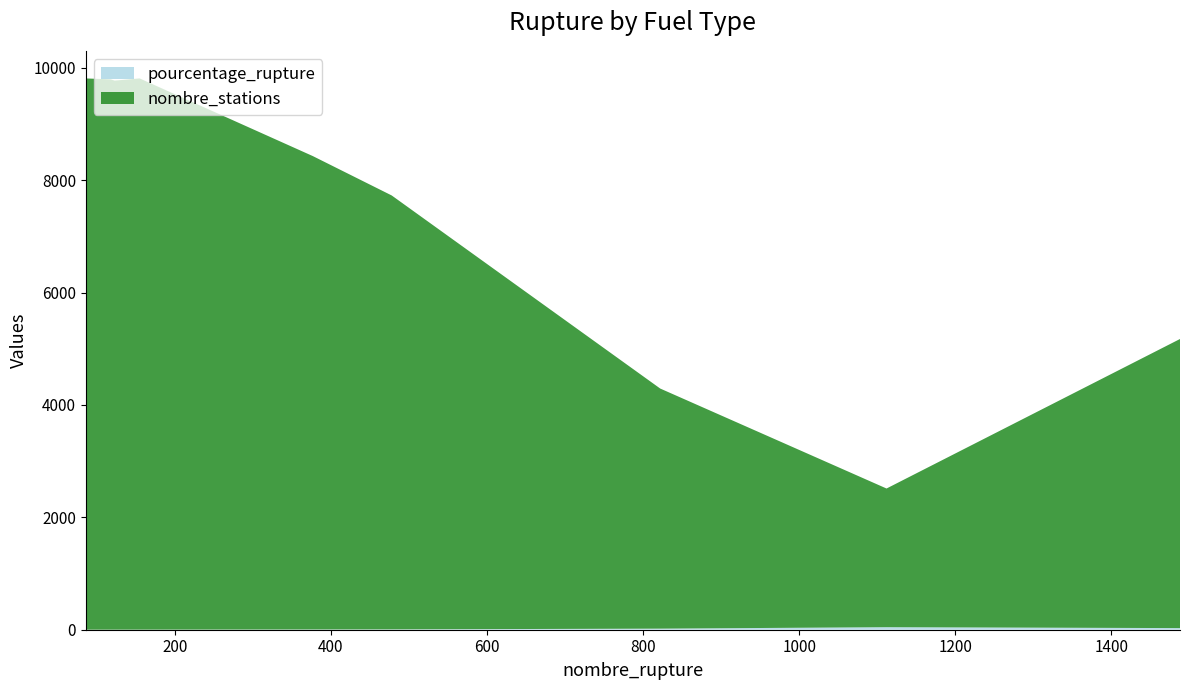

Reading left to right, transcribe all the data shown in this chart.

pourcentage_rupture: E10=6.2	E85=19.2	GPLc=45.1	Gazole=1.2	SP95=28.9	SP98=4.5	au_moins_un_produit=1.6	deux_produits=0.9	essence=1.3
nombre_stations: E10=7722.0	E85=4273.0	GPLc=2468.0	Gazole=9794.0	SP95=5145.0	SP98=8424.0	au_moins_un_produit=9810.0	deux_produits=9810.0	essence=9771.0